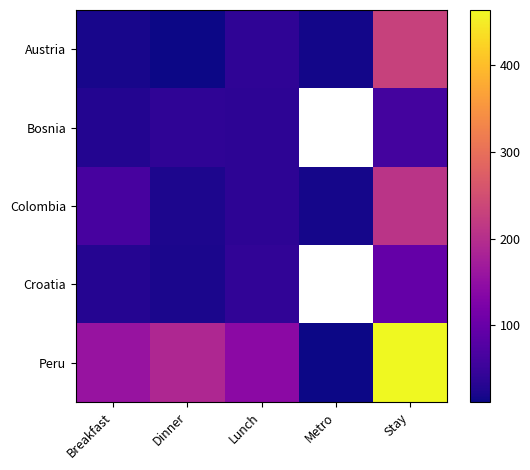

At how many categories does at least one series exceed 426?

1